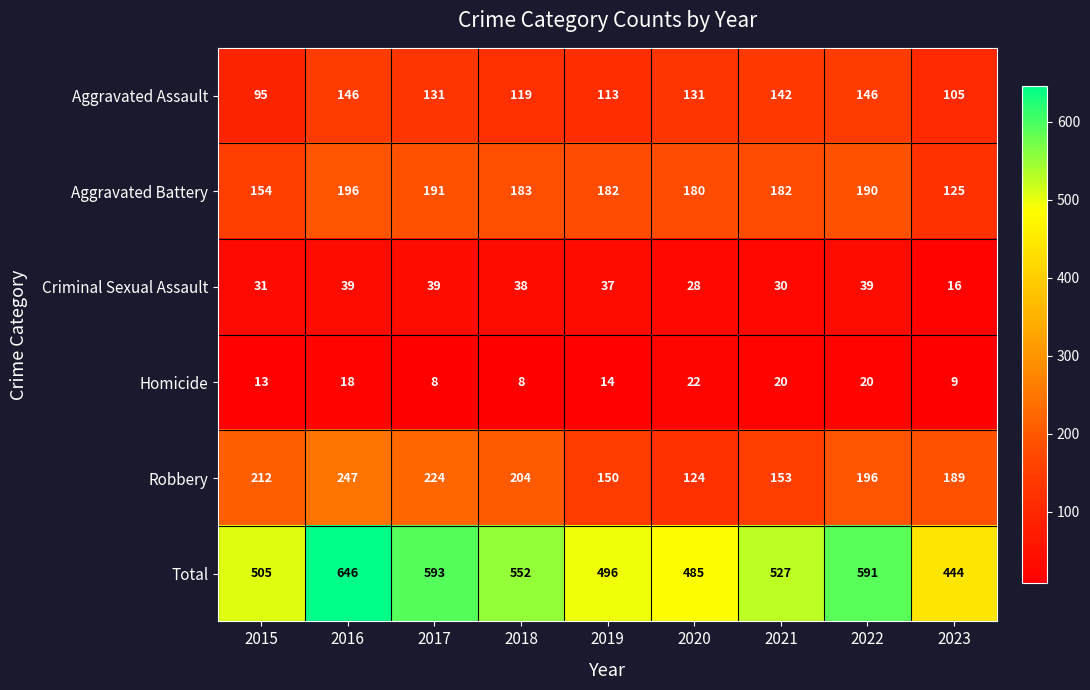

The Criminal Sexual Assault series shows 19 at 2022. True or false?

False